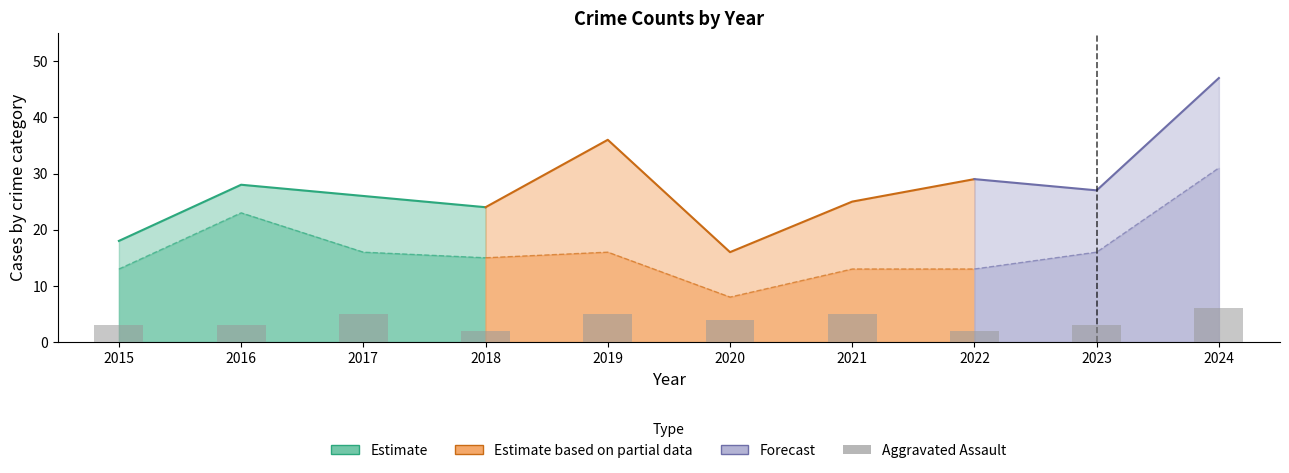

Where does the data first go above 4?

2017